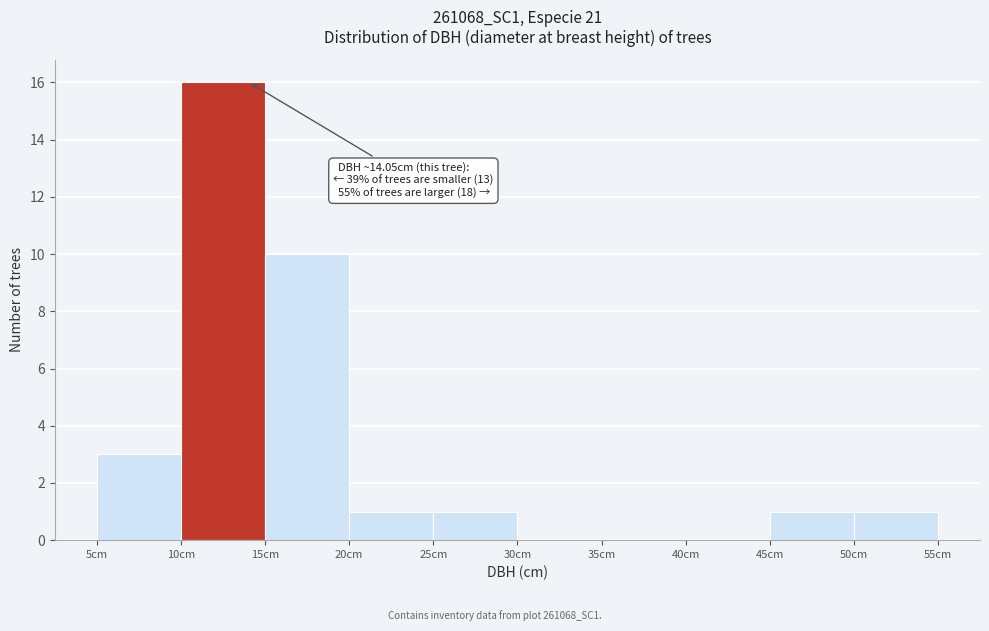

Which range on the x-axis has the tallest bar?

10 to 15